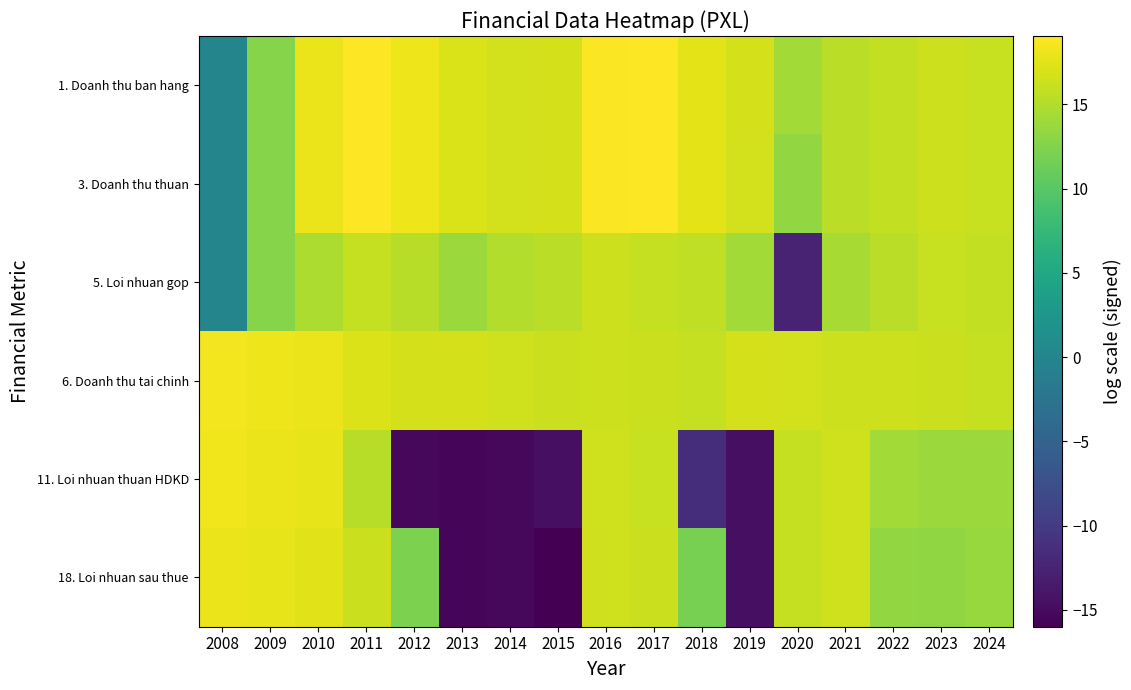

What is the total value across all series at 2012?

65.5